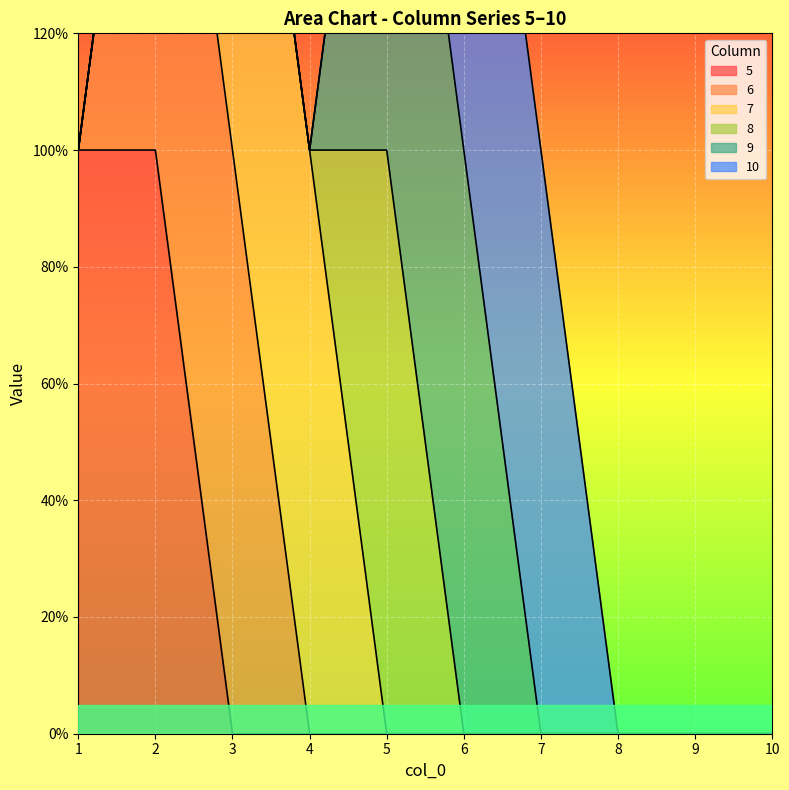

At which category is the sum across all series the highest?

2